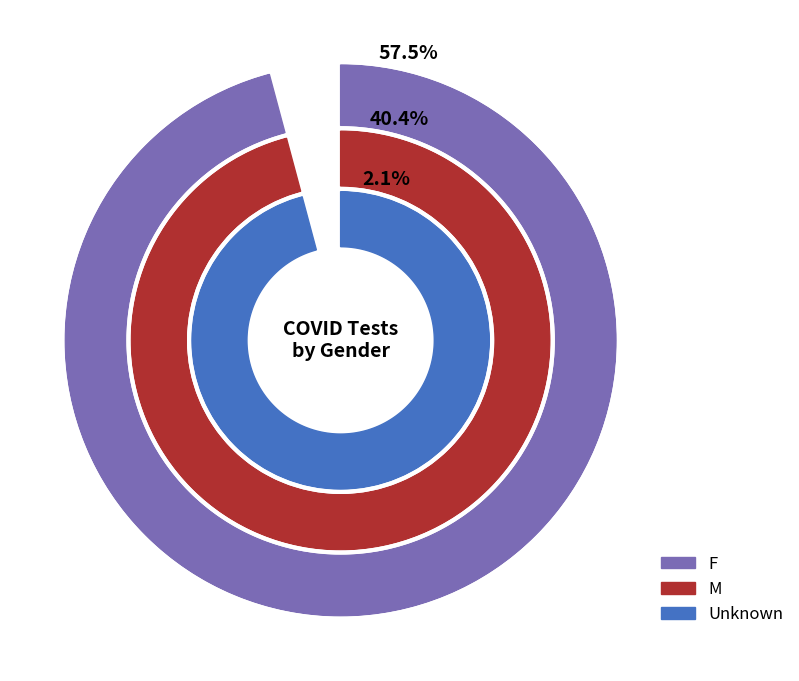

To the nearest percent, what portion does F represent?

58%